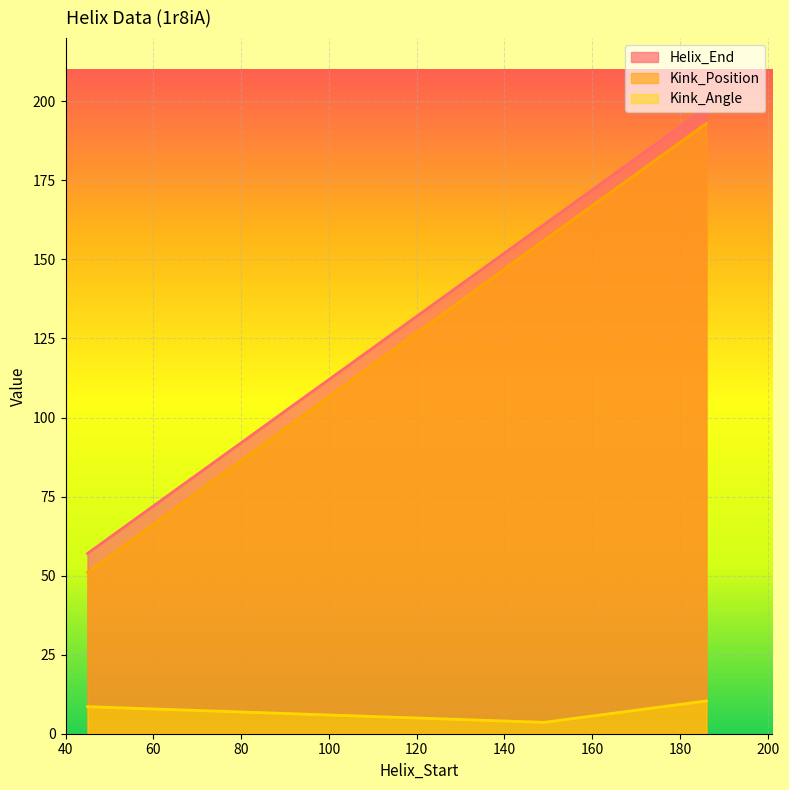

Does the chart display data point markers on the line(s)?

No